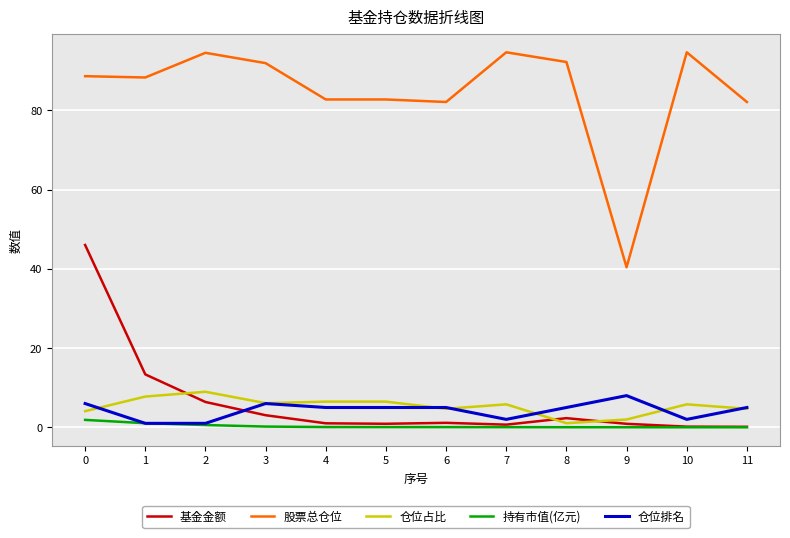

Is it true that 基金金额 equals 0.9 at 5?

True